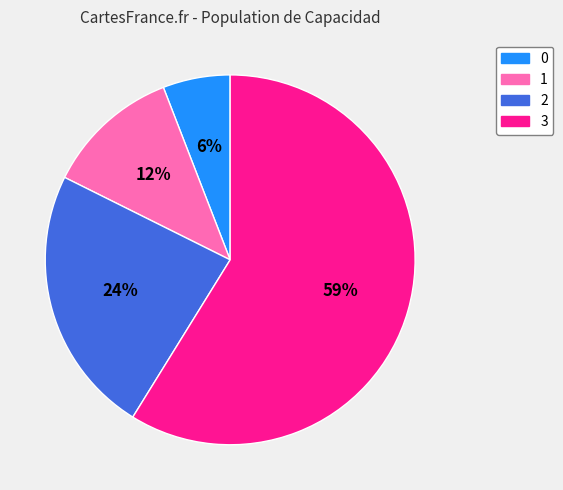

Rank the categories by value from lowest to highest.

0, 1, 2, 3